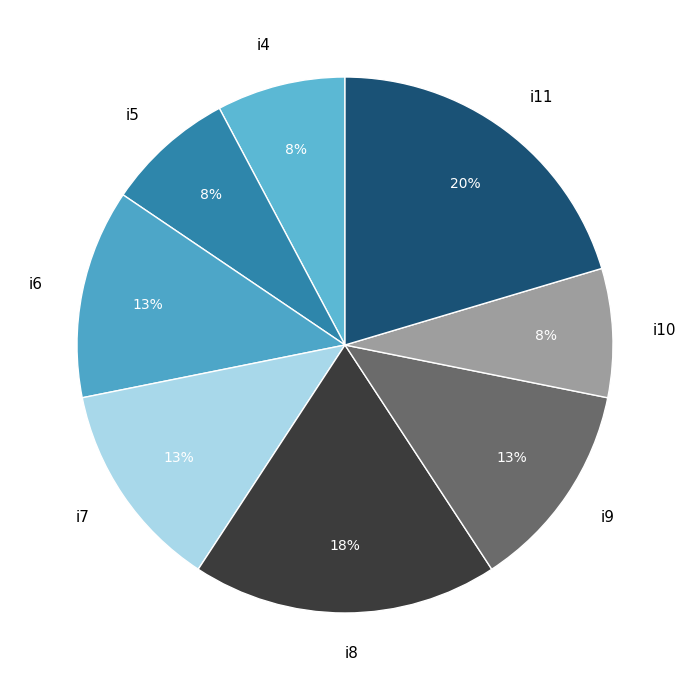

Between i10 and i7, which is larger?

i7